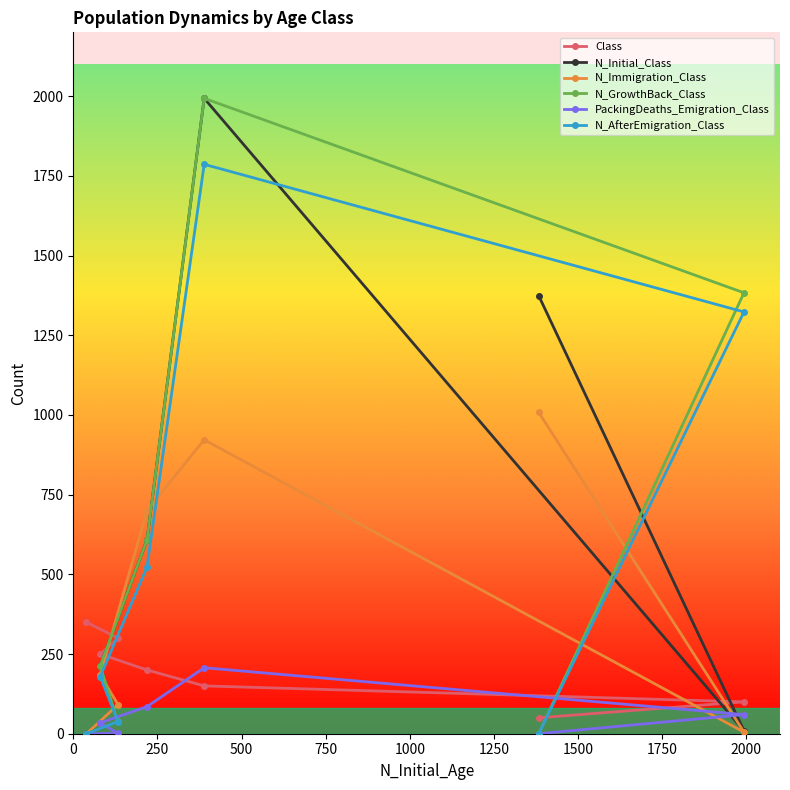

At how many categories does at least one series exceed 1149?

3